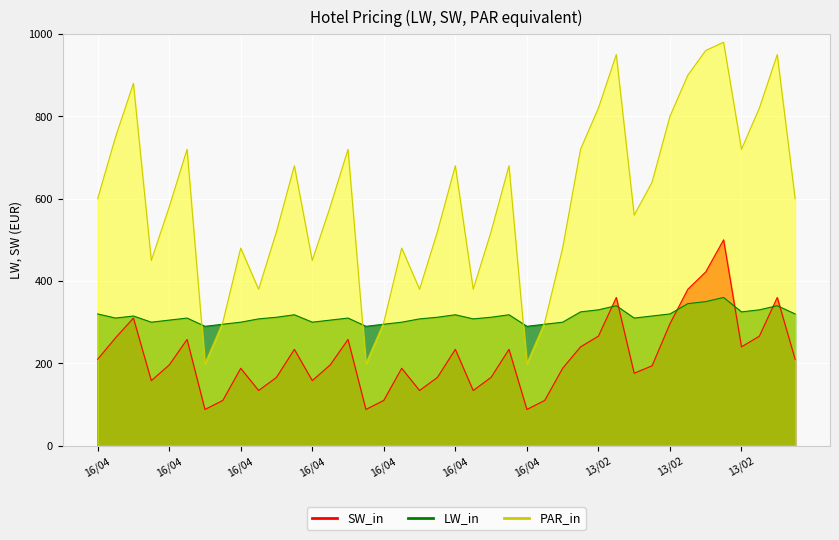

Which label corresponds to the smallest value in the chart?

16/04